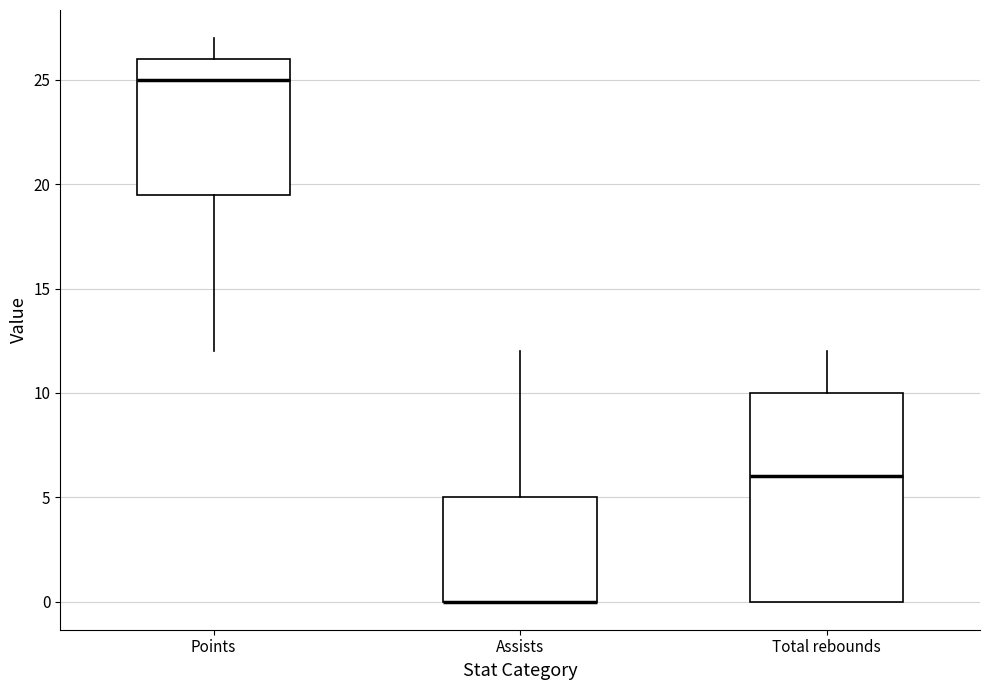

Reading left to right, transcribe this box plot: for each box, give where its median line is, the range the box spans, and where its two whiskers end, as read against the y-axis. The values are not printed on the chart, so give them approximately, as read against the axis.

Points: median 25.0, box 19.5 to 26.0, whiskers 12.0 to 27.0
Assists: median 0.0 (drawn on the box's lower edge), box 0.0 to 5.0, whiskers 0.0 to 12.0
Total rebounds: median 6.0, box 0.0 to 10.0, whiskers 0.0 to 12.0